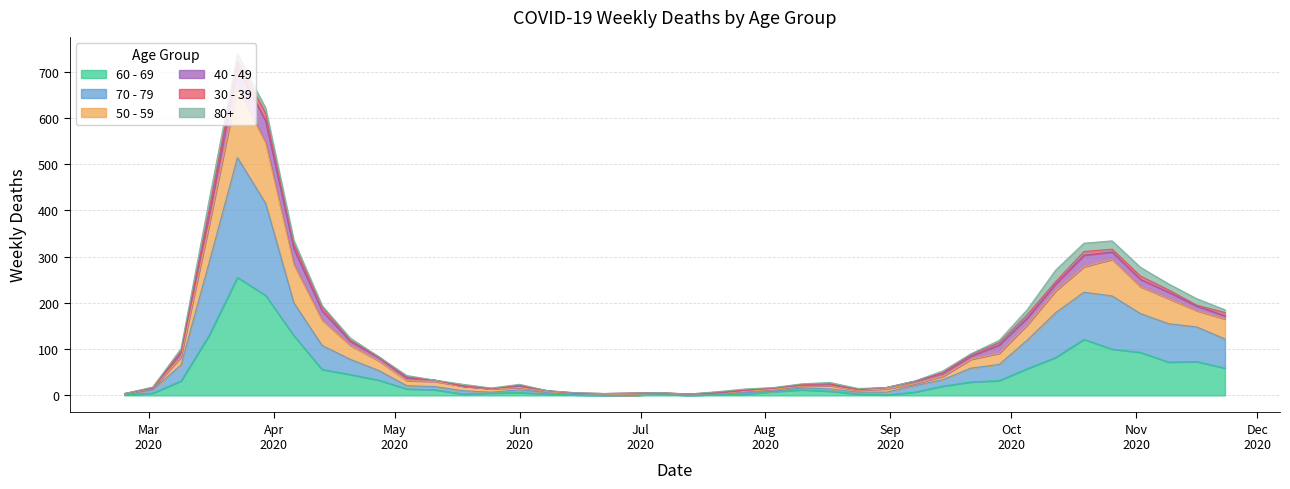

How many data points in 50 - 59 are above 40?

19